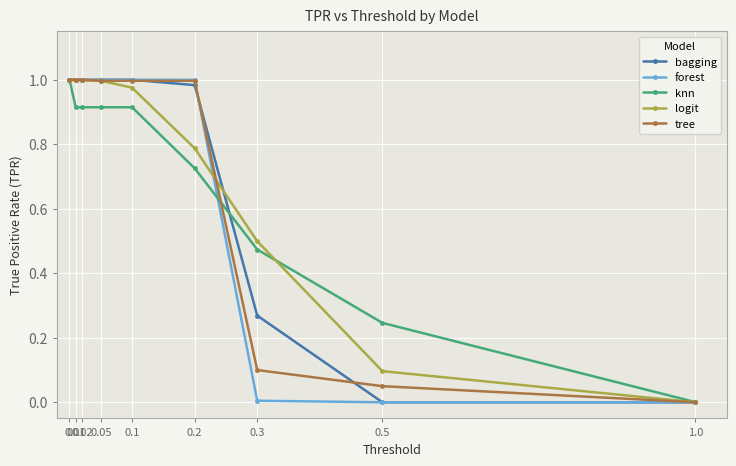

Which series has the largest total across all categories?

logit